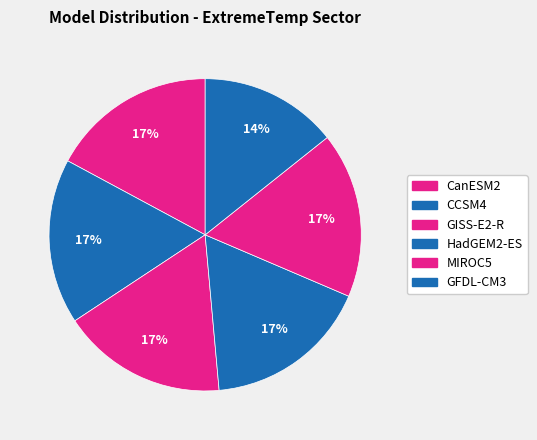

Which slice is the largest?

CanESM2